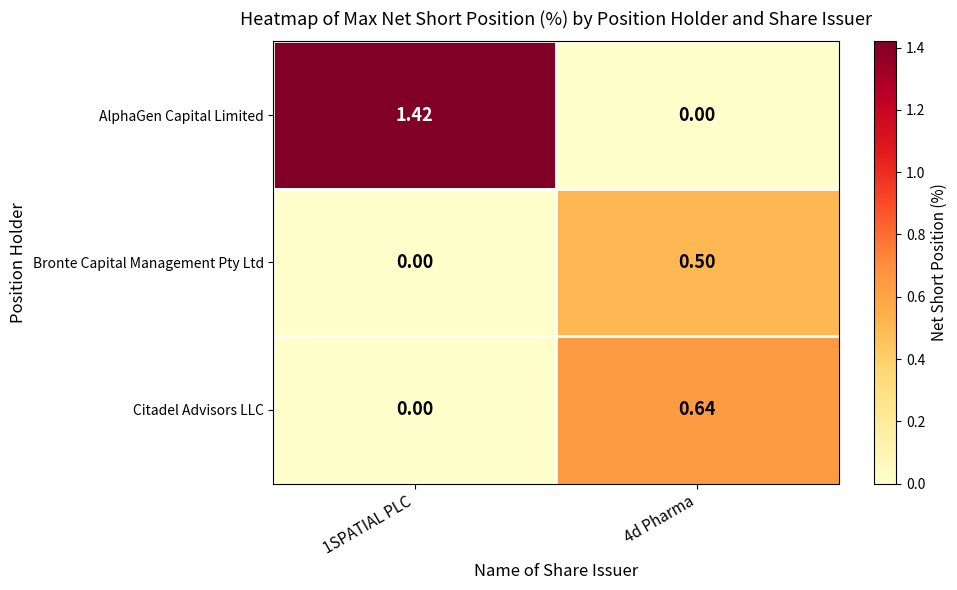

Which series has the widest spread of values?

AlphaGen Capital Limited